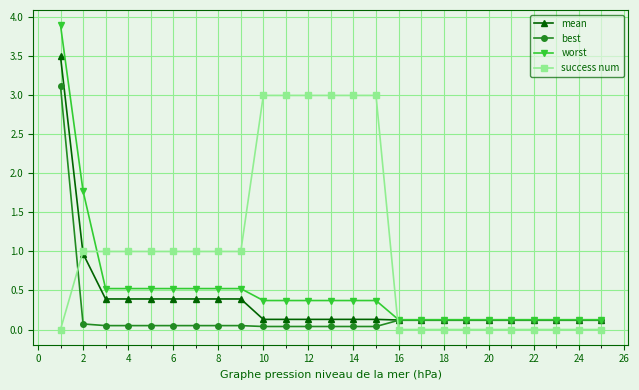

Rank the series by their average value, from highest to lowest.

success num, worst, mean, best